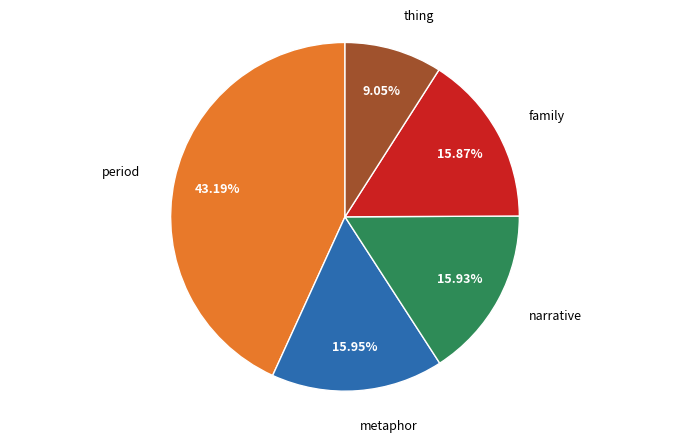

Is there a majority slice in this chart?

No